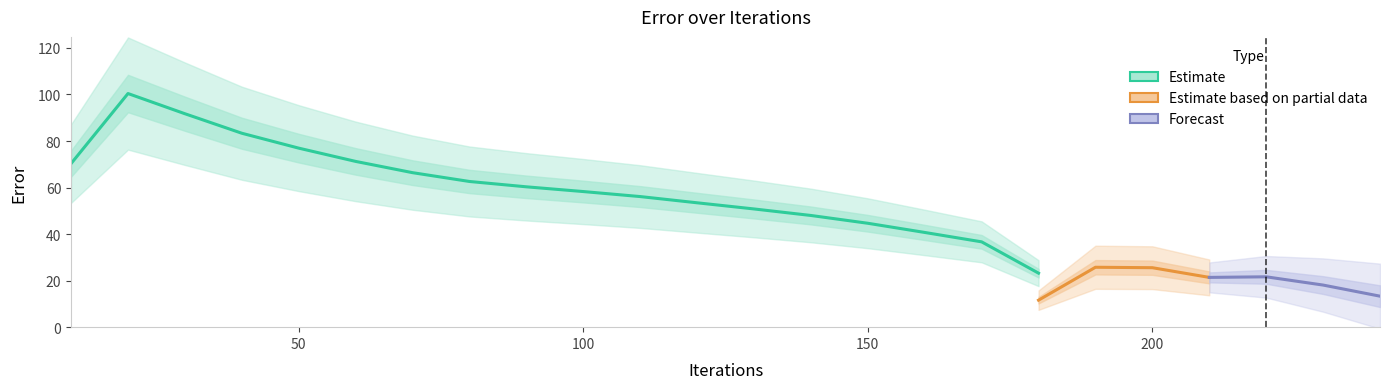

Rank the categories by value from lowest to highest.

240, 230, 210, 220, 200, 190, 180, 170, 160, 150, 140, 130, 120, 110, 100, 90, 80, 70, 60, 50, 40, 30, 20, 10